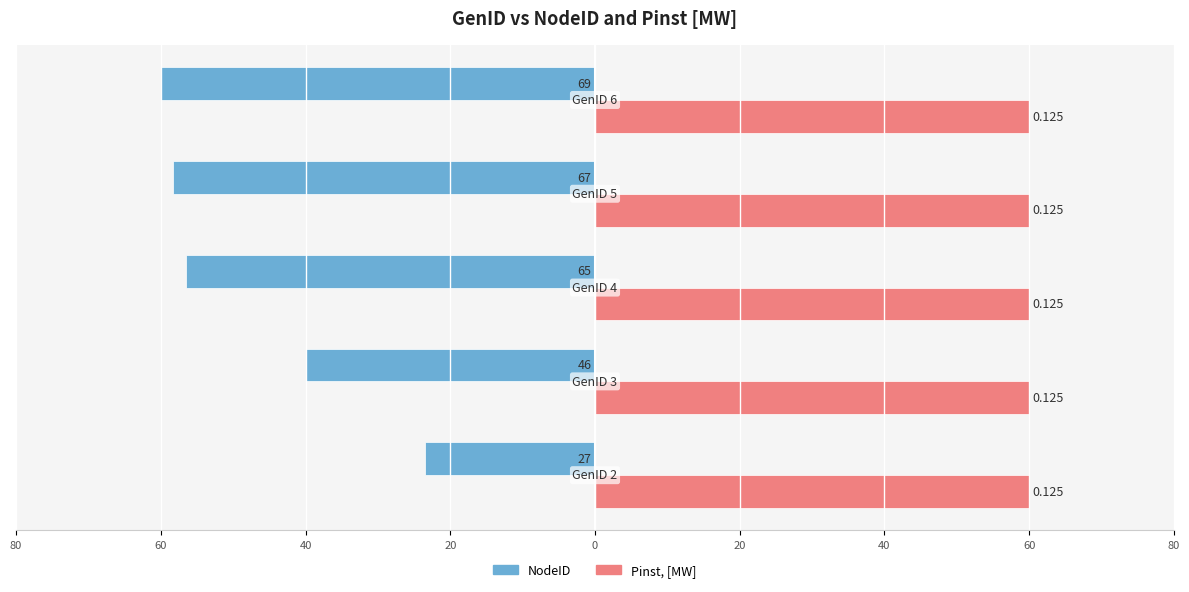

What is the minimum value shown in the chart?

-60.0